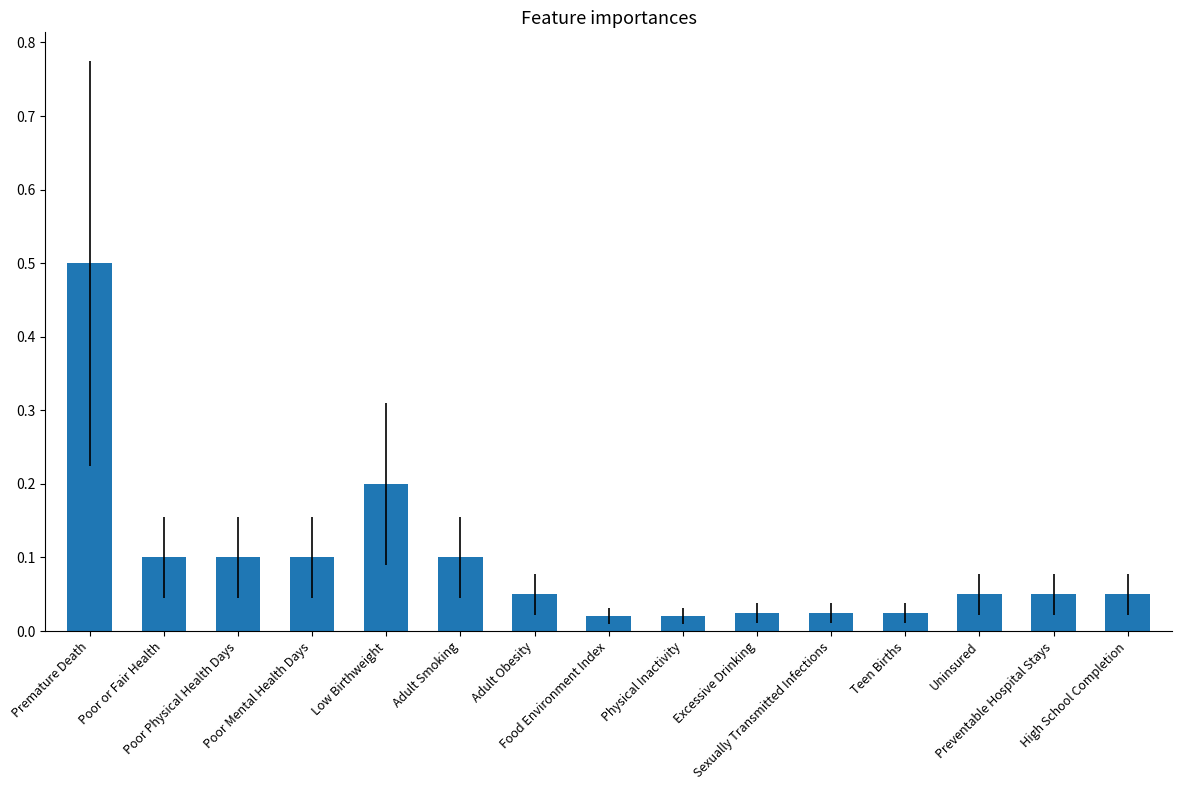

What is the greatest value displayed?

0.5